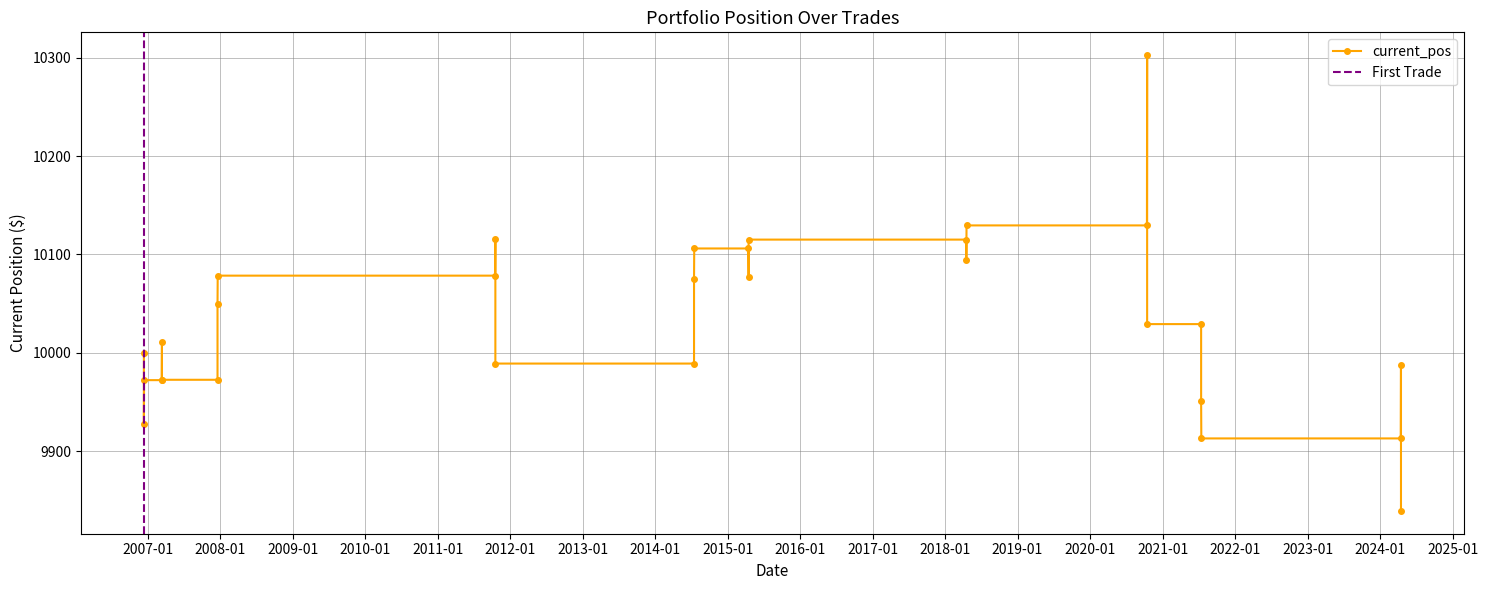

Reading left to right, list all the values displayed in this chart.

10000.0	9927.1	9972.2	9972.2	10011.0	9972.5	9972.5	10049.4	10078.5	10078.5	10115.3	9989.0	9989.0	10075.3	10106.1	10106.1	10077.1	10115.1	10115.1	10093.9	10129.6	10129.6	10302.8	10029.2	10029.2	9951.0	9912.9	9912.9	9987.5	9839.1